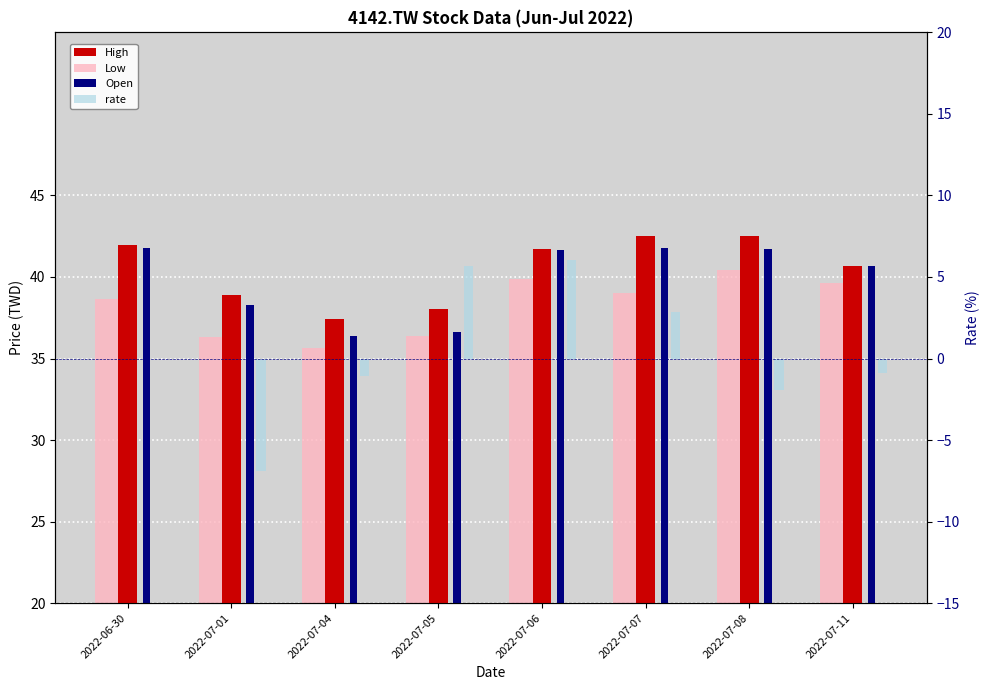

Which label corresponds to the largest value in the chart?

2022-07-07